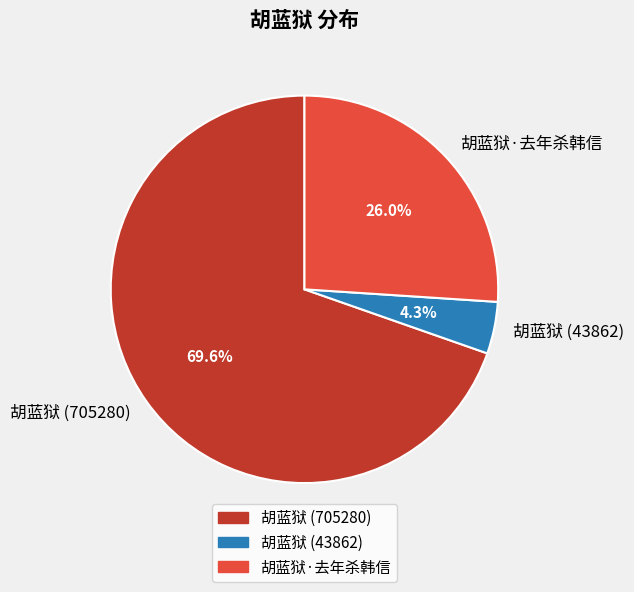

To the nearest percent, what portion does 胡蓝狱·去年杀韩信 represent?

26%